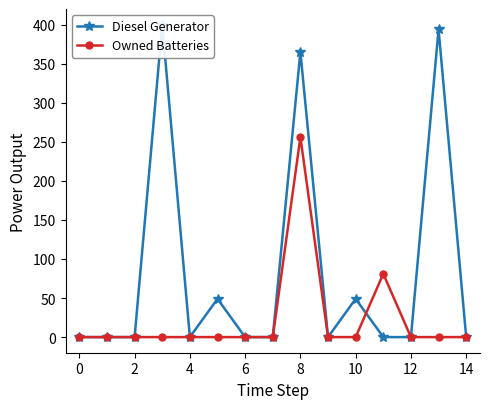

The value of Owned Batteries at 10 is -128. True or false?

False